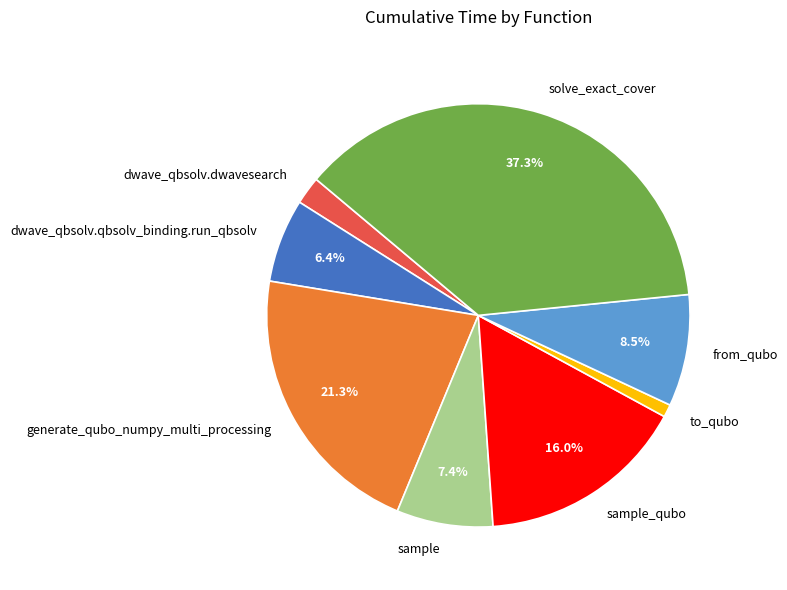

Does solve_exact_cover represent more than half of the total?

No